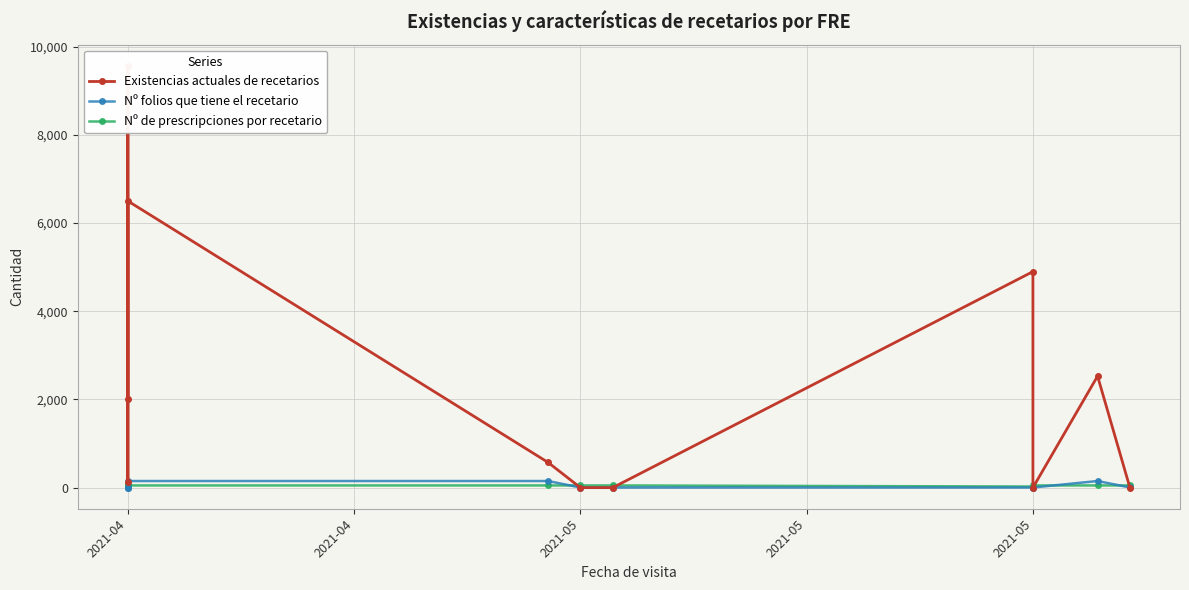

Which category has the highest value in the Existencias actuales de recetarios series?

2021-04